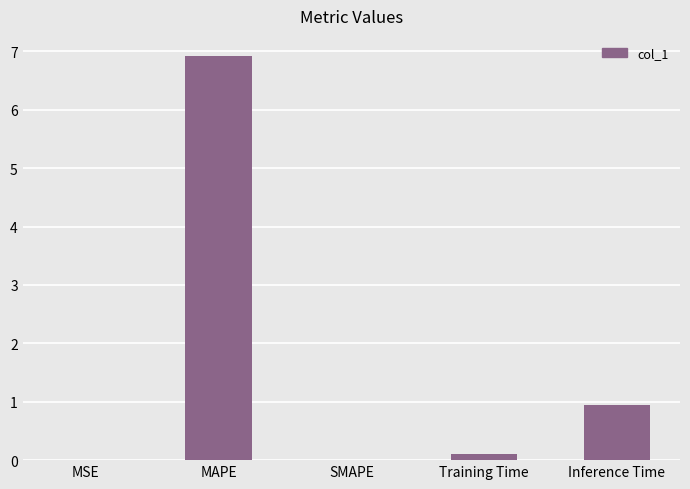

The value at Training Time is 0.1. True or false?

True